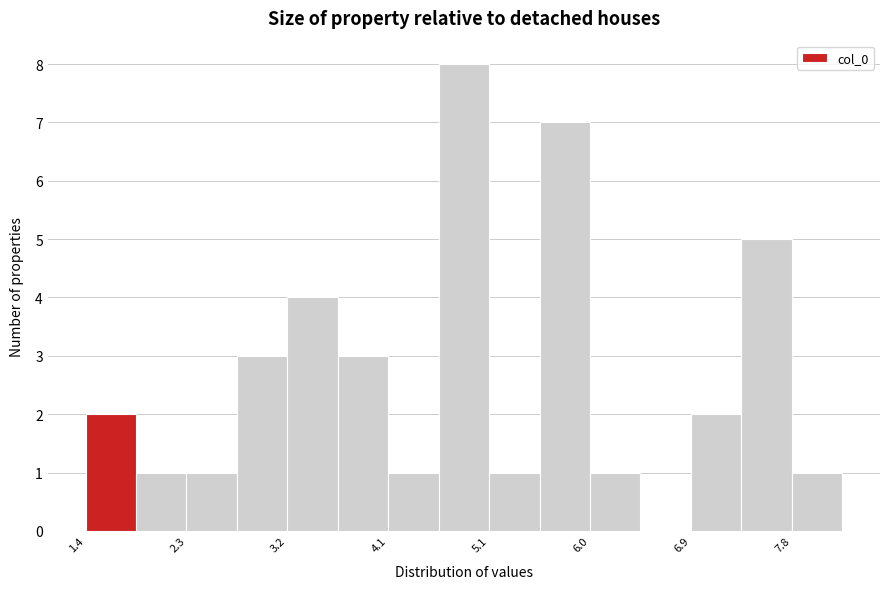

Which range on the x-axis has the tallest bar?

4.6 to 5.1